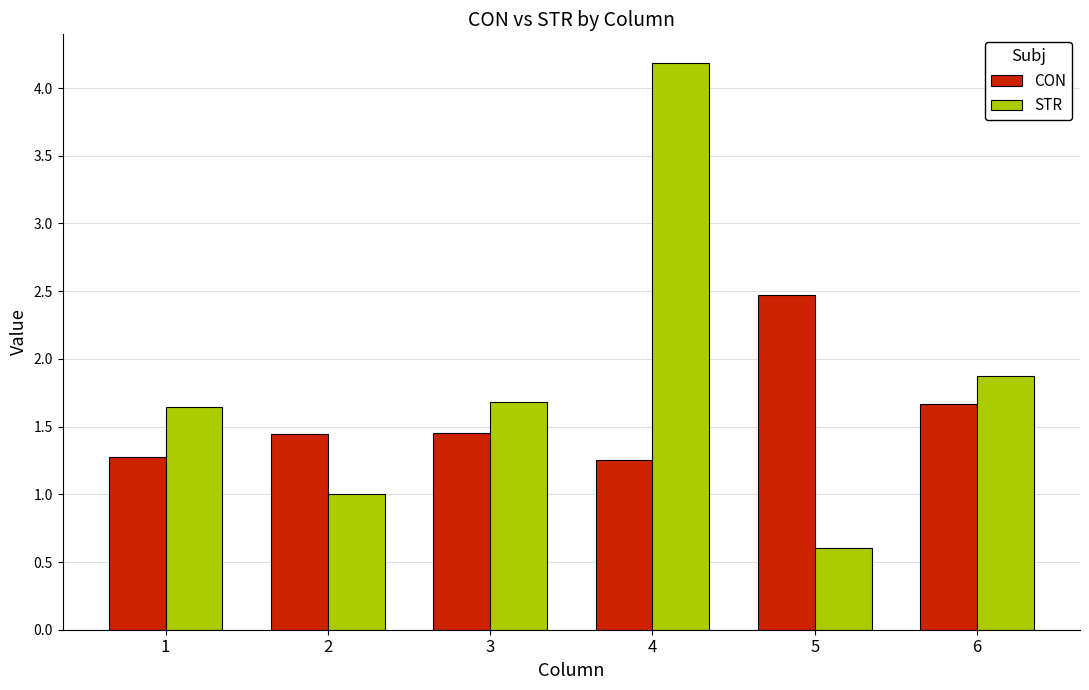

At which label does STR reach its minimum?

5